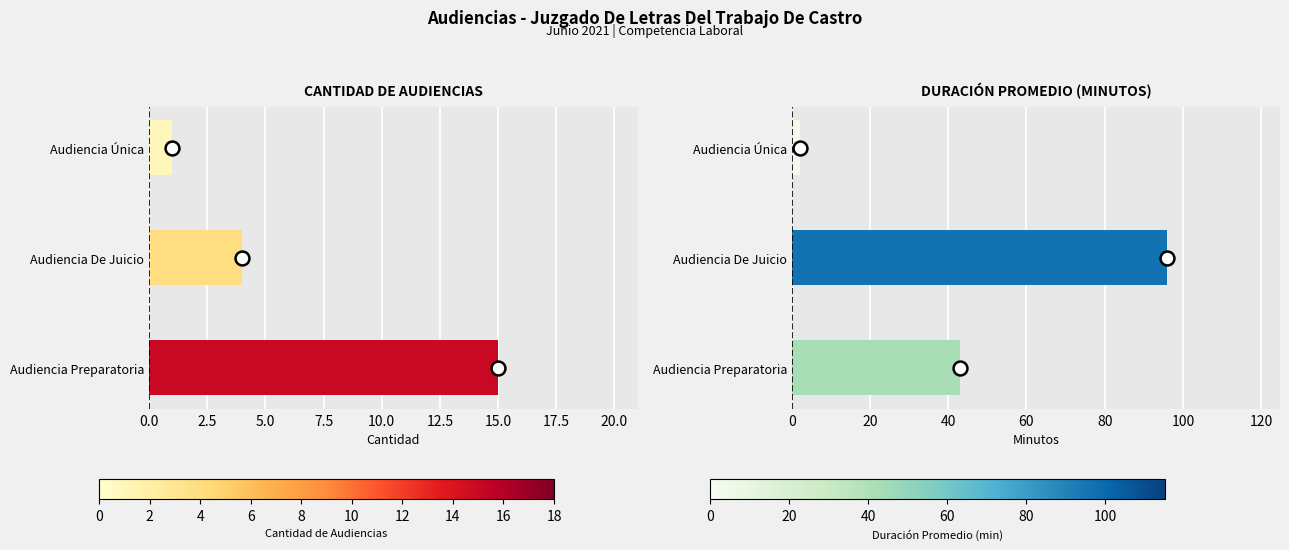

Does the chart contain any negative values?

No